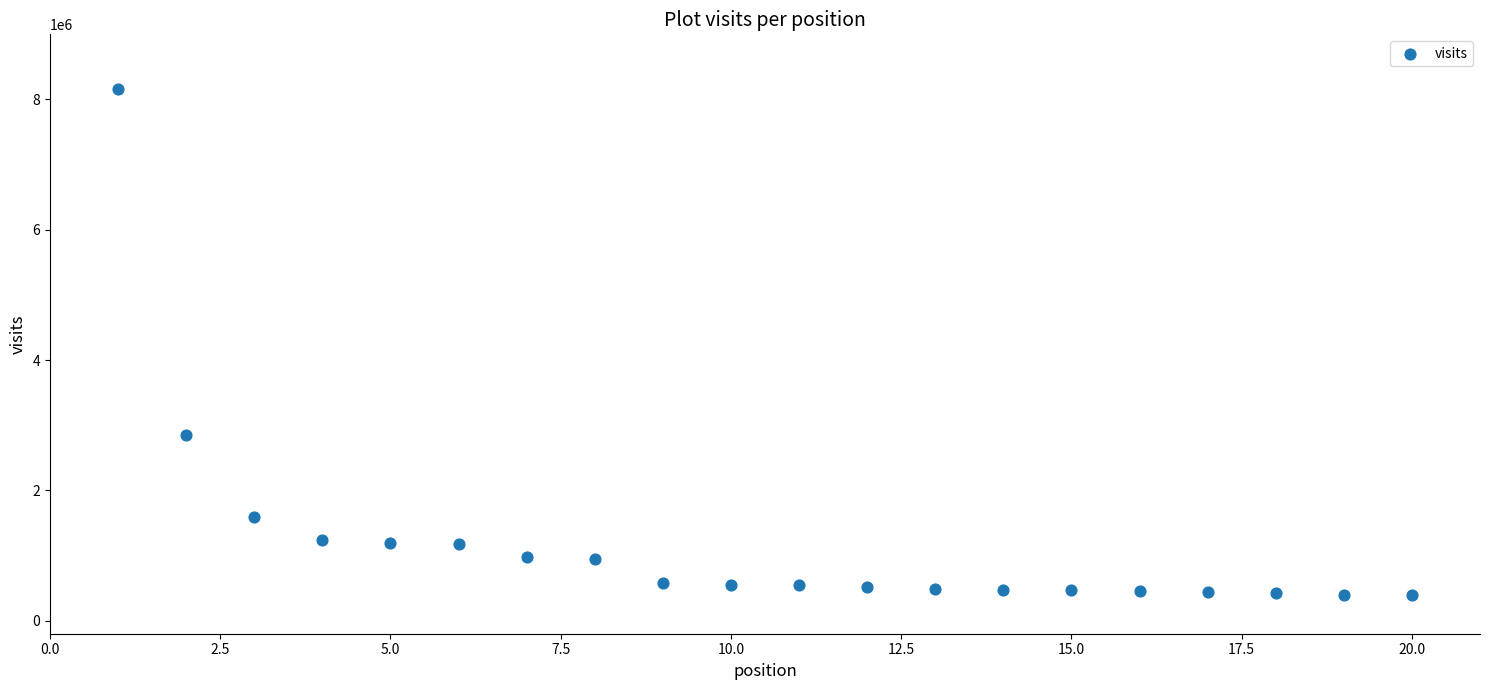

What is the range of X values (max minus min)?

19